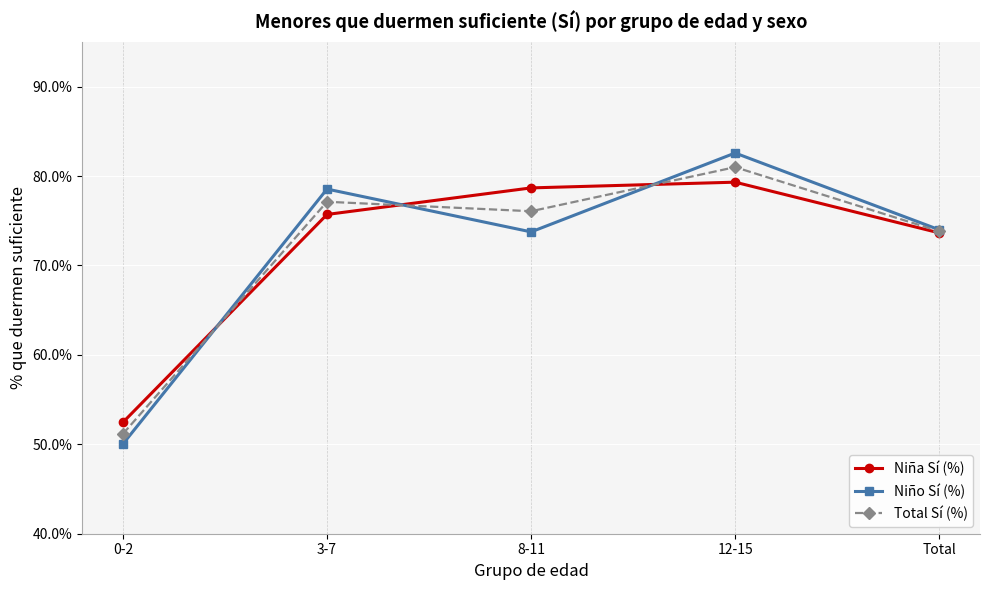

What is the average value of the Niño Sí (%) series?

71.8